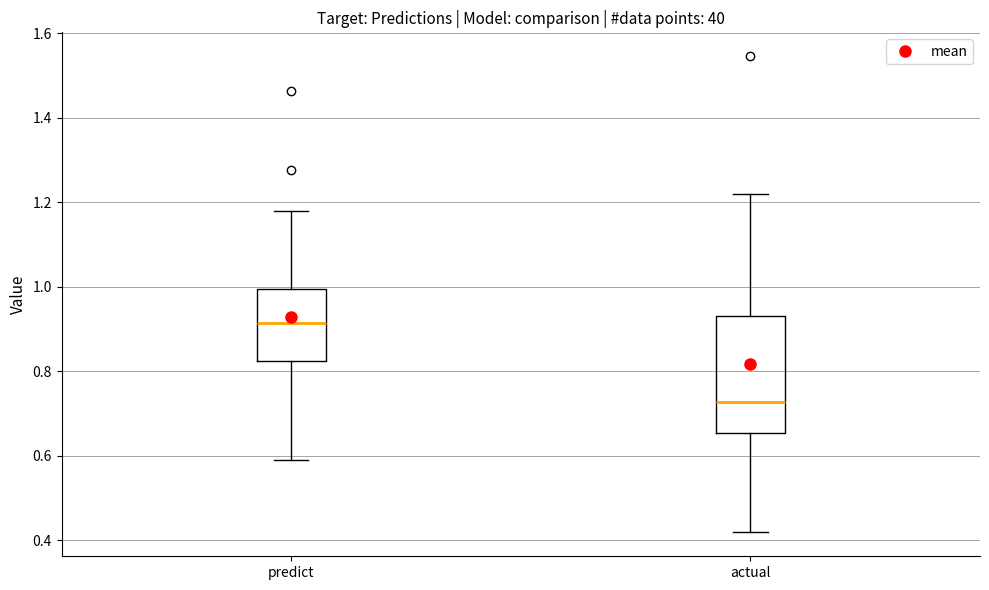

Where does the upper whisker of the box for actual end on the y-axis? The values are not printed on the chart, so give them approximately, as read against the axis.

1.22